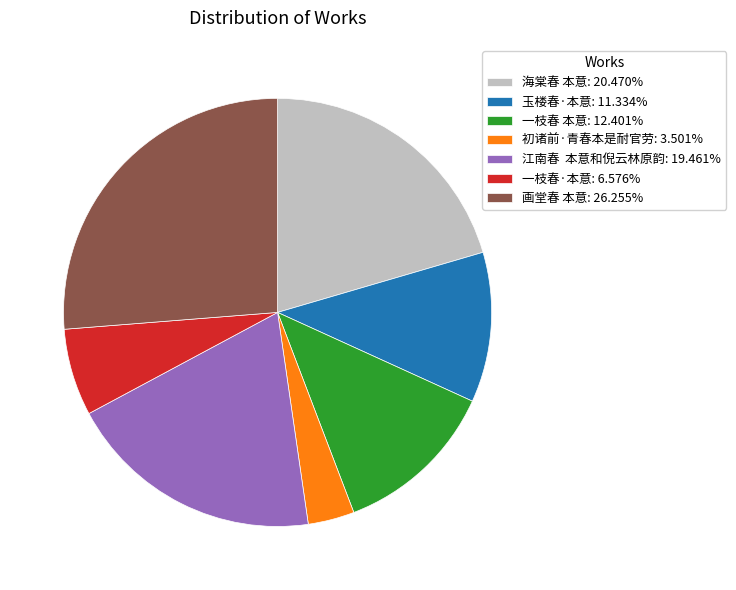

Do 海棠春 本意: 20.470% and 初诸前·青春本是耐官劳: 3.501% together represent more than half of the pie?

No